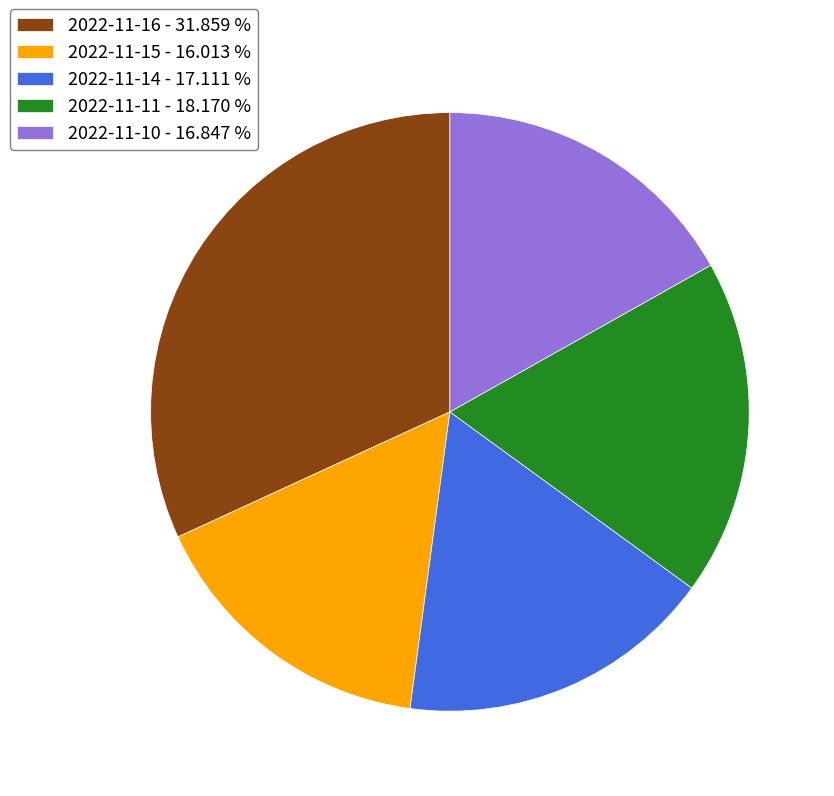

Is there any slice that represents more than half of the pie?

No